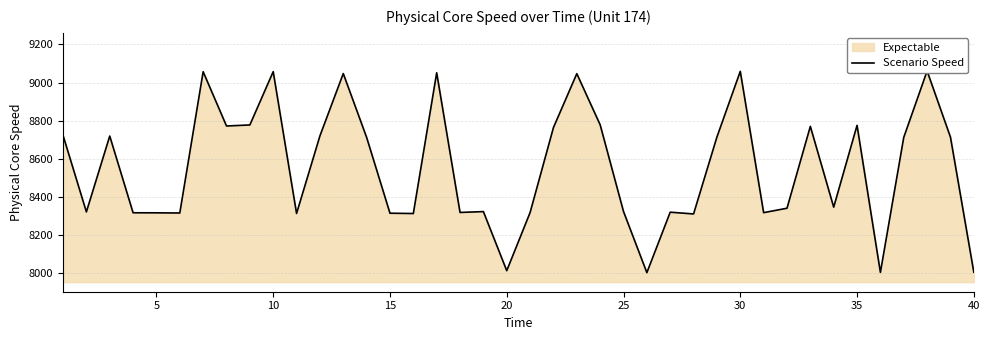

Reading left to right, transcribe all the data shown in this chart.

8723.2	8321.8	8719.7	8317.3	8317.0	8316.1	9057.0	8772.4	8777.8	9057.4	8313.7	8720.4	9047.3	8712.5	8315.0	8313.3	9051.4	8319.0	8323.5	8013.7	8318.6	8764.2	9046.7	8778.5	8323.9	8003.3	8320.4	8311.2	8714.7	9058.9	8317.9	8341.1	8770.3	8346.8	8775.6	8004.7	8712.7	9060.7	8713.9	8005.8